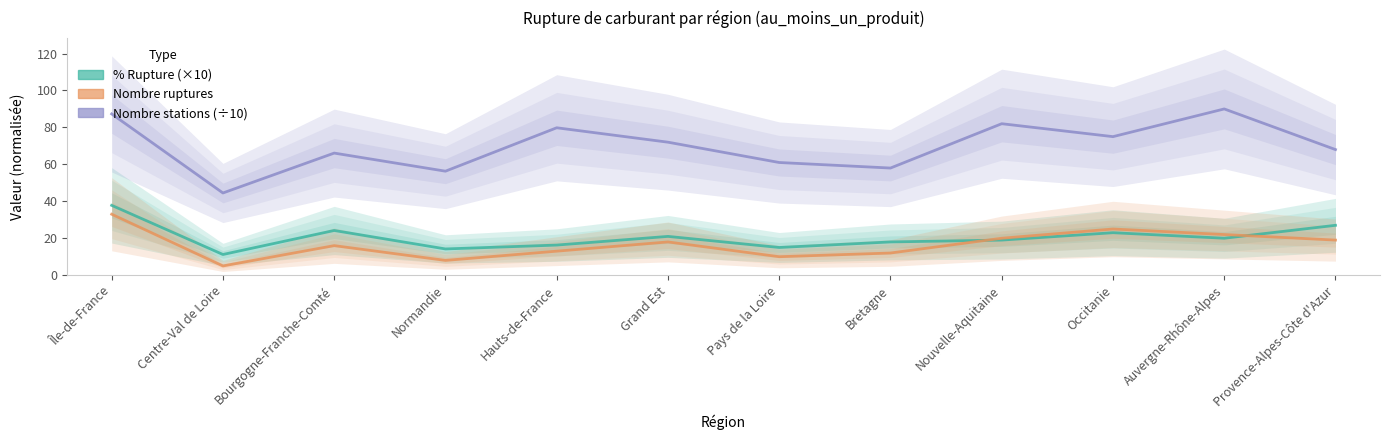

Where does the Nombre ruptures series first go above 18?

Île-de-France